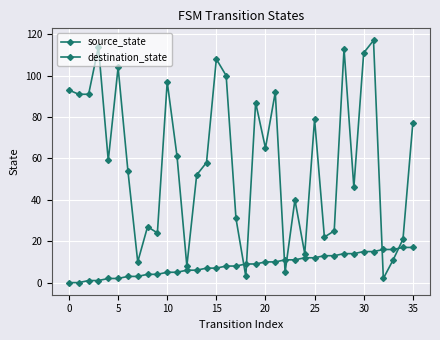

At how many categories does at least one series exceed 34?

23